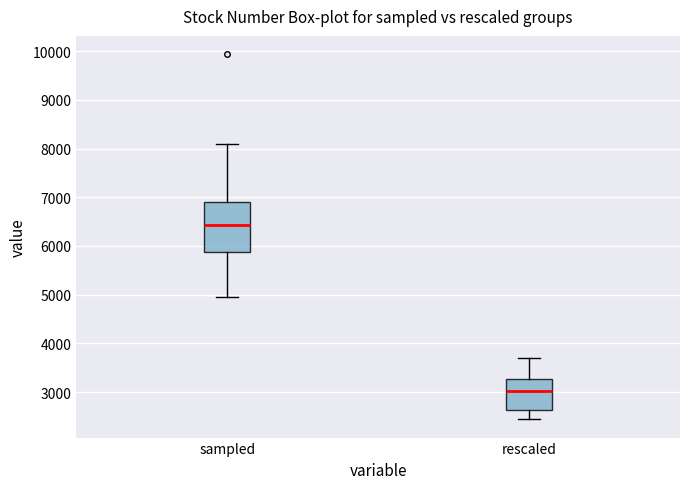

Reading left to right, read every box against the y-axis: the position of its median line, the range the box covers, and the ends of its whiskers. The values are not printed on the chart, so give them approximately, as read against the axis.

sampled: median 6400, box 5900 to 6900, whiskers 5000 to 8100
rescaled: median 3000, box 2600 to 3300, whiskers 2400 to 3700